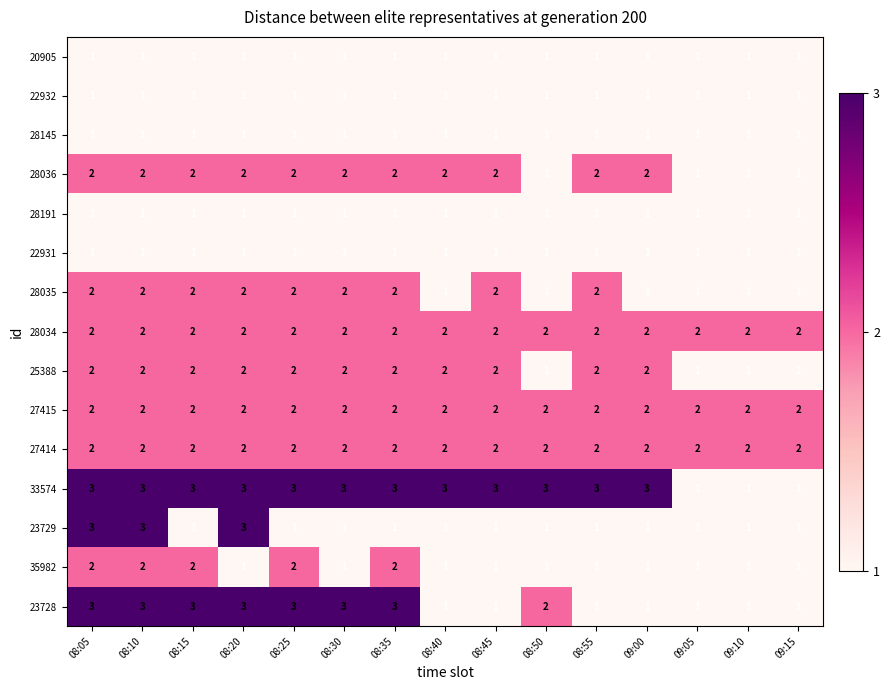

What is the maximum value shown in the chart?

3